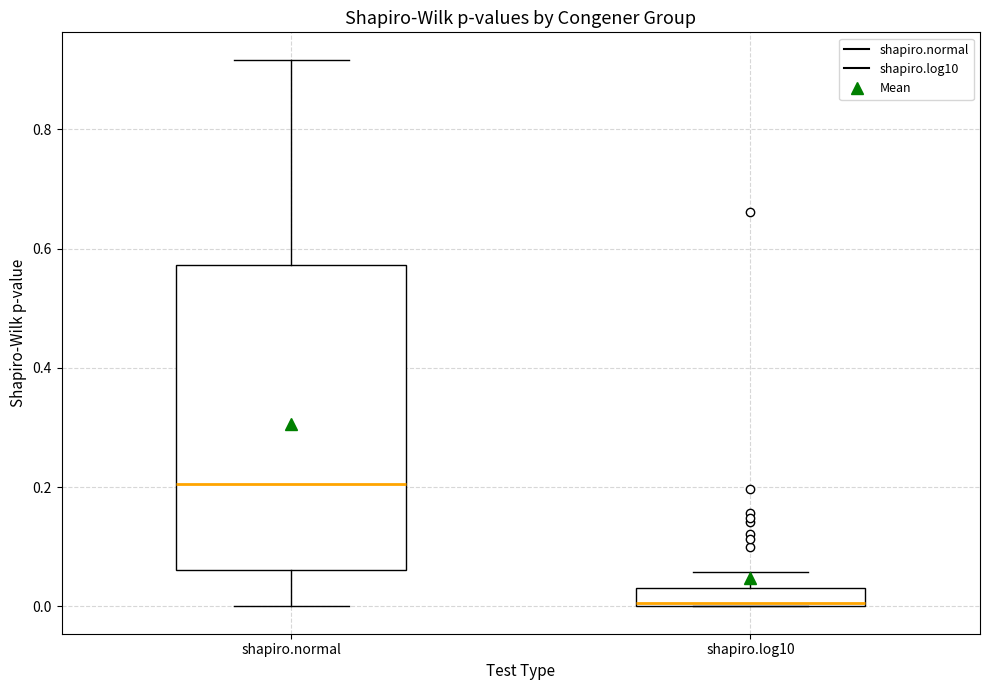

Which box is the tallest, from its lower edge to its upper edge?

shapiro.normal